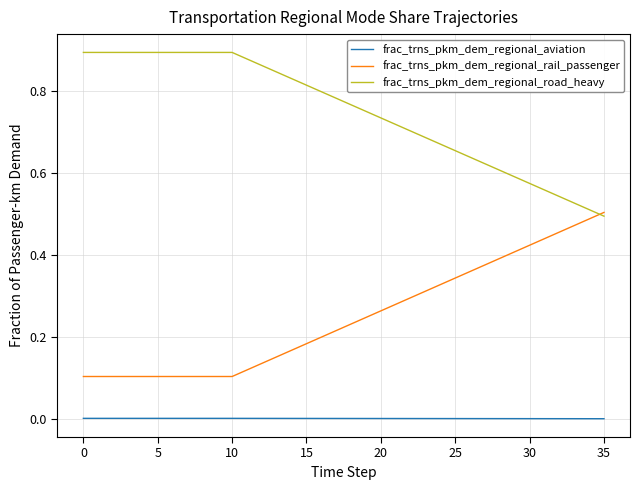

True or false: frac_trns_pkm_dem_regional_aviation and frac_trns_pkm_dem_regional_road_heavy cross at least once.

False